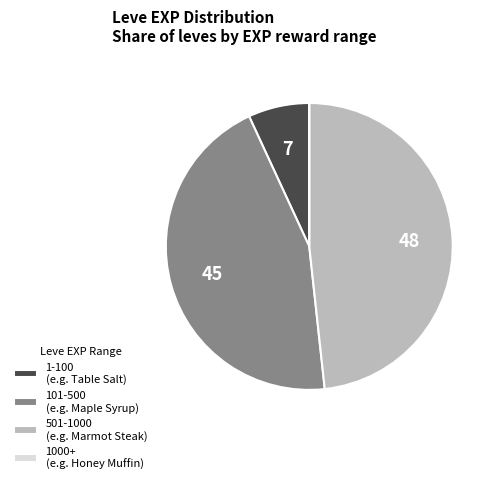

Which has a higher value, 101-500 (e.g. Maple Syrup) or 1-100 (e.g. Table Salt)?

101-500 (e.g. Maple Syrup)